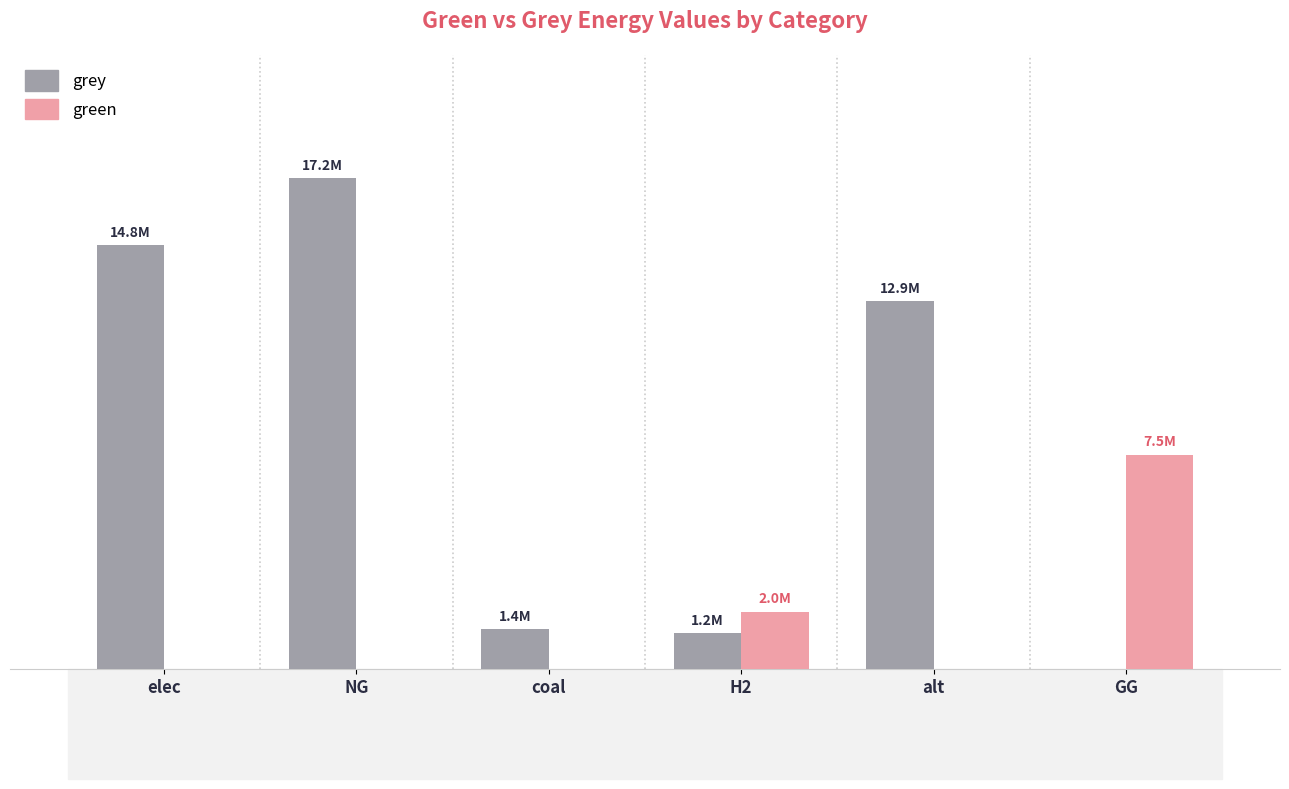

Are the bars horizontal?

No